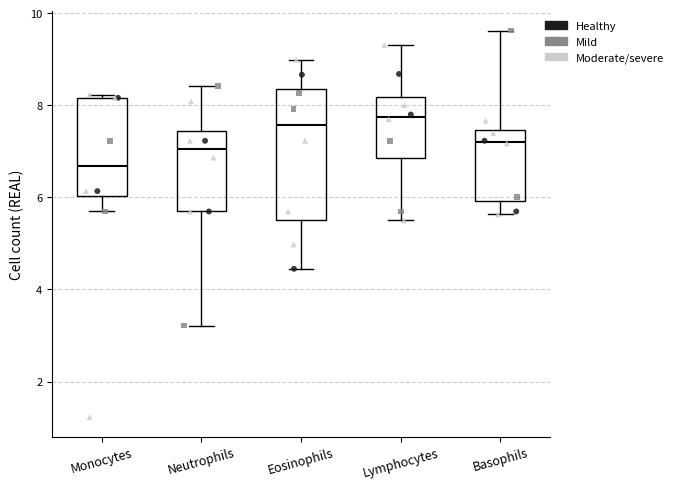

Which box is the tallest, from its lower edge to its upper edge?

Eosinophils